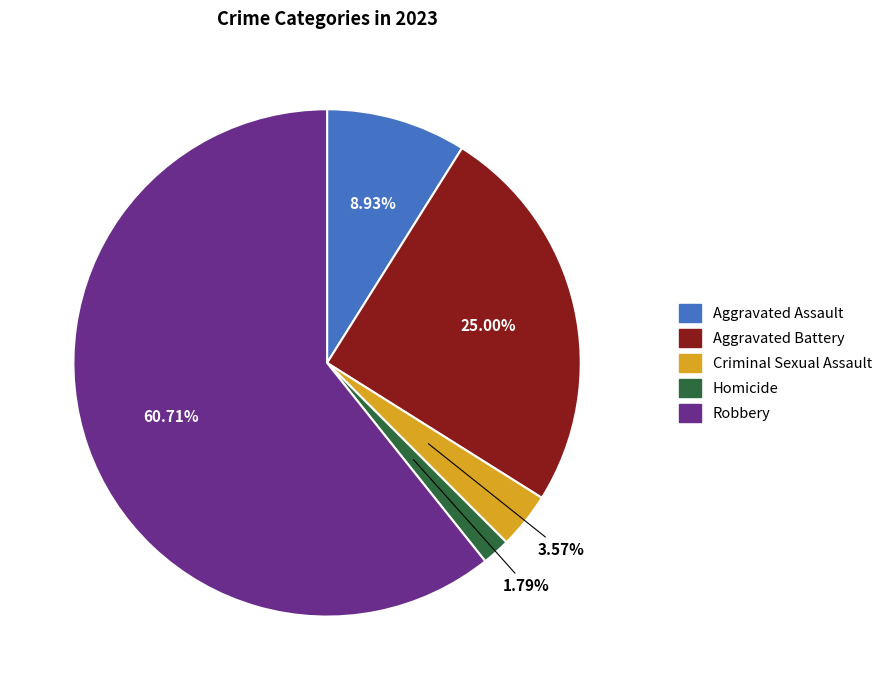

To the nearest percent, what is the difference between the Robbery and Homicide slice percentages?

59%